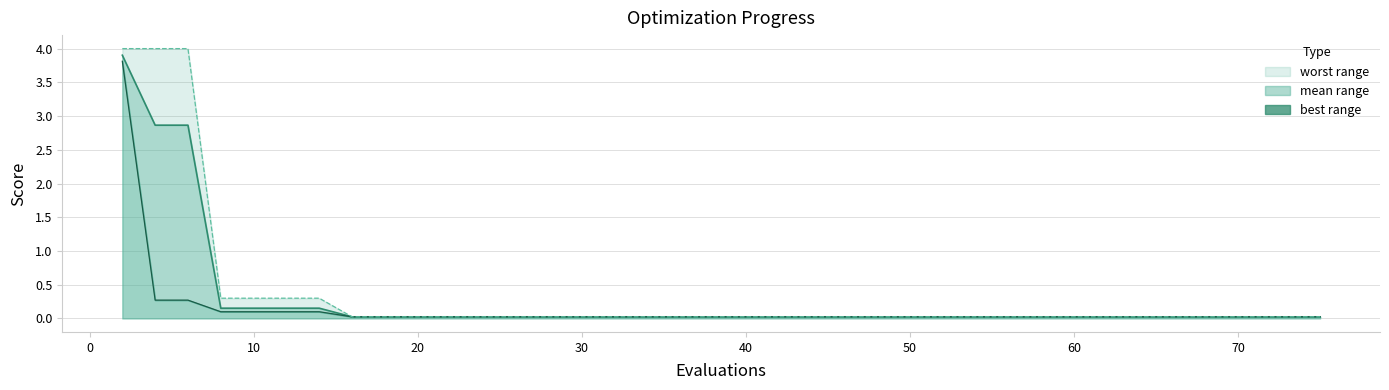

True or false: best line has a value of 0.1 at 0.

False